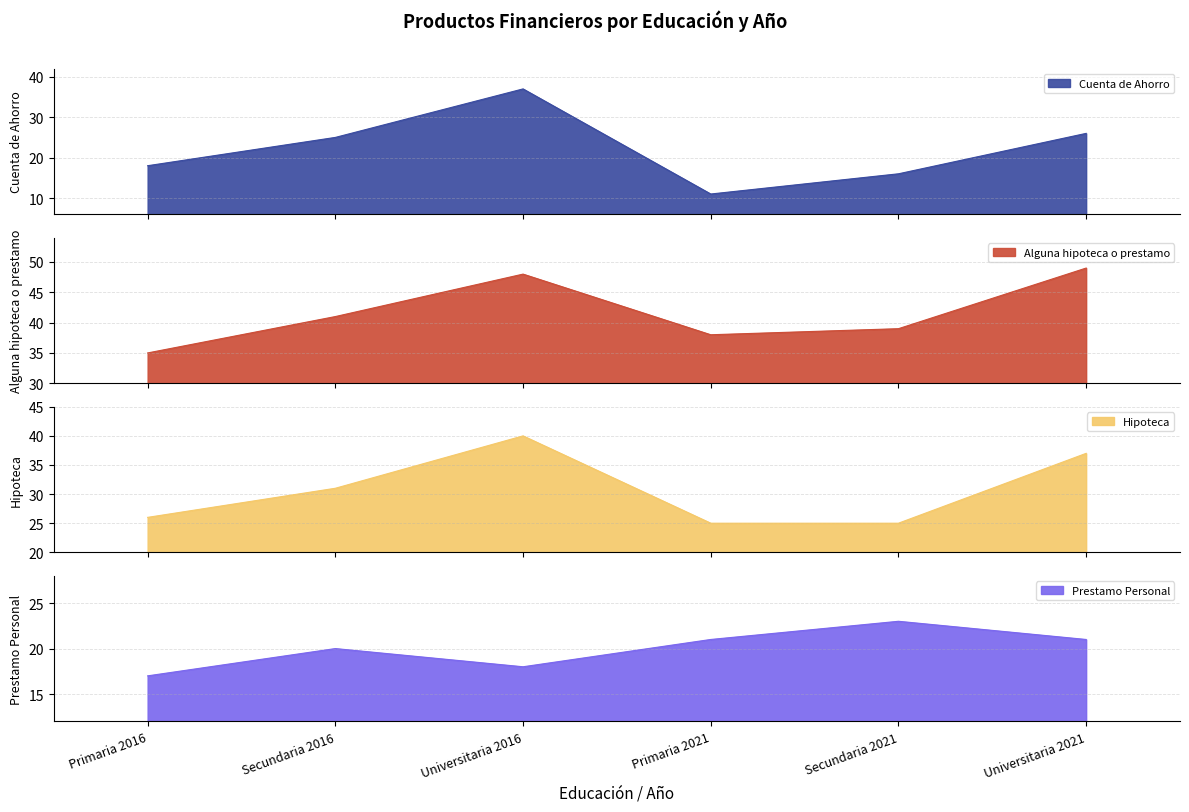

Which series changed the most between Primaria 2021 and Universitaria 2021?

Cuenta de Ahorro